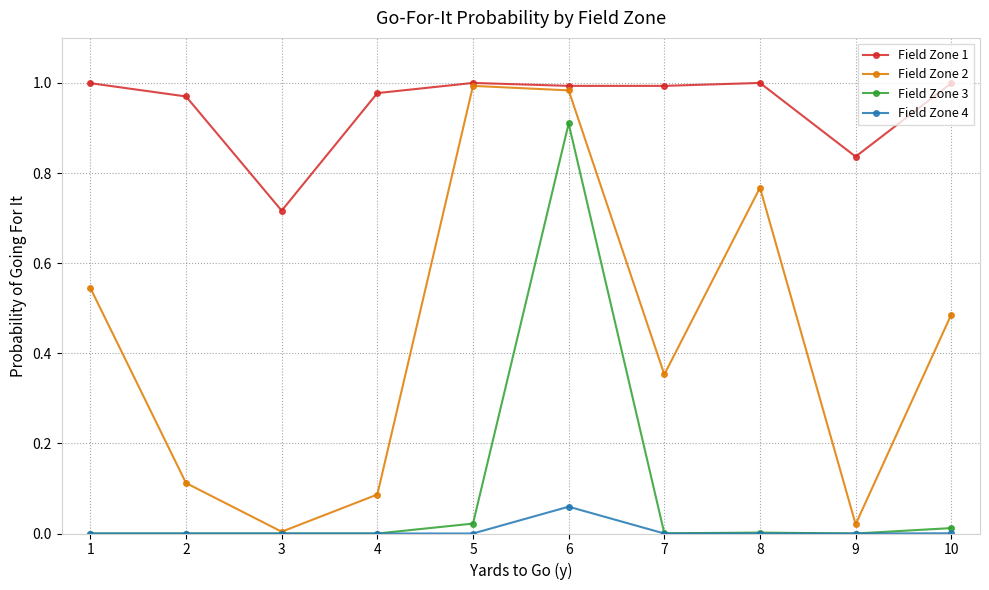

The Field Zone 4 series shows 0.0 at 2. True or false?

True